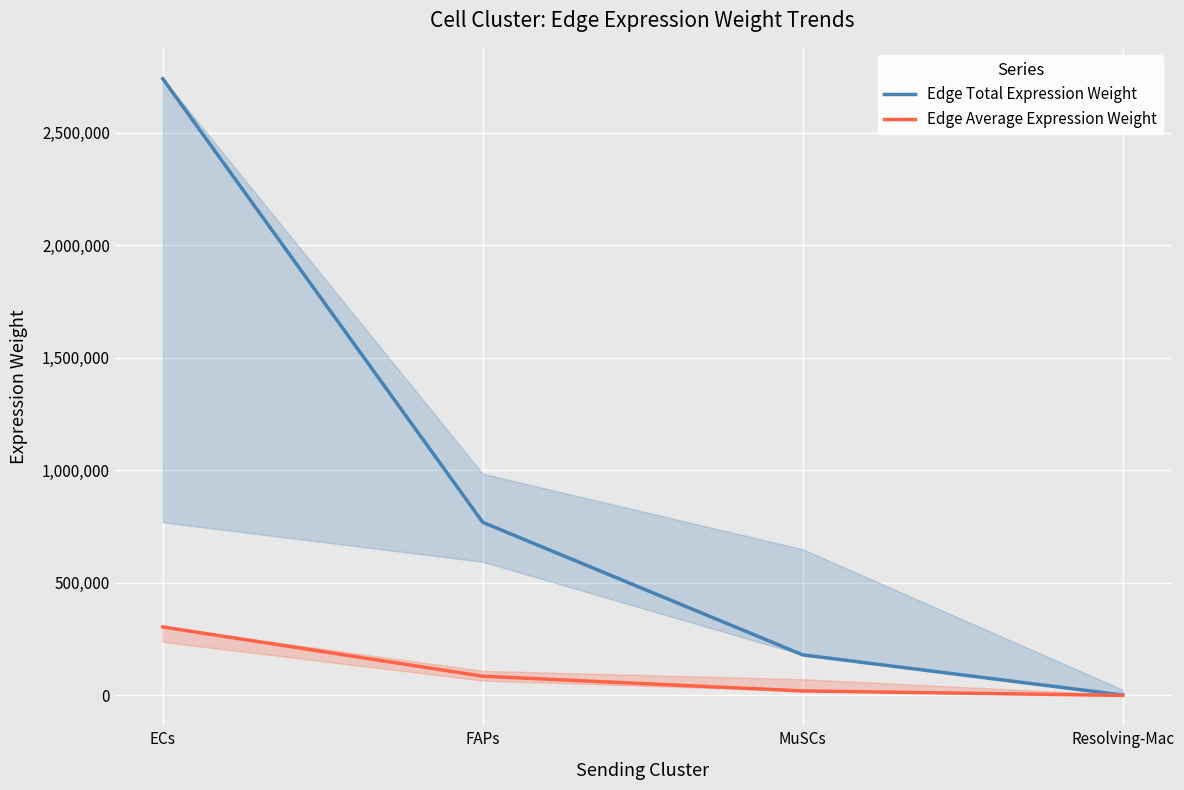

What is the maximum value shown in the chart?

2739971.6